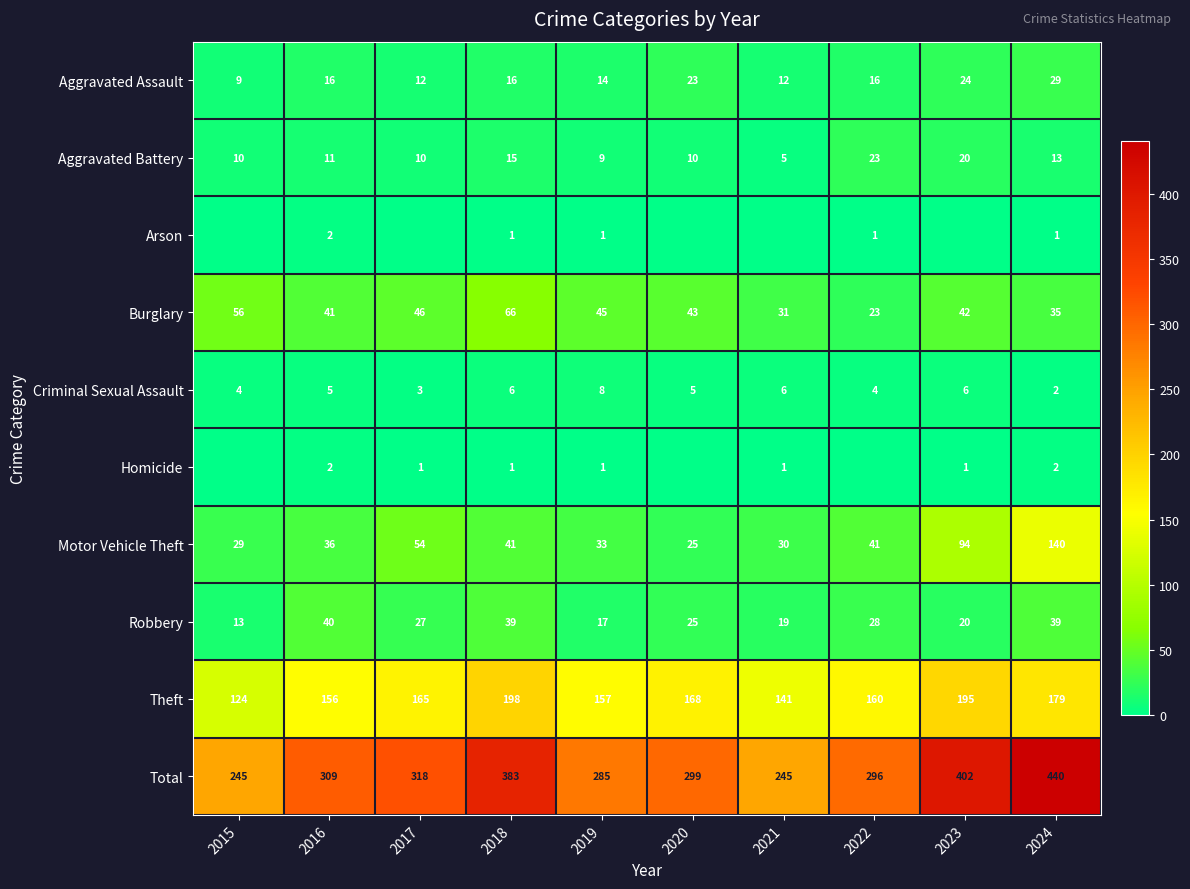

Between 2018 and 2024, which series saw the biggest shift?

Motor Vehicle Theft